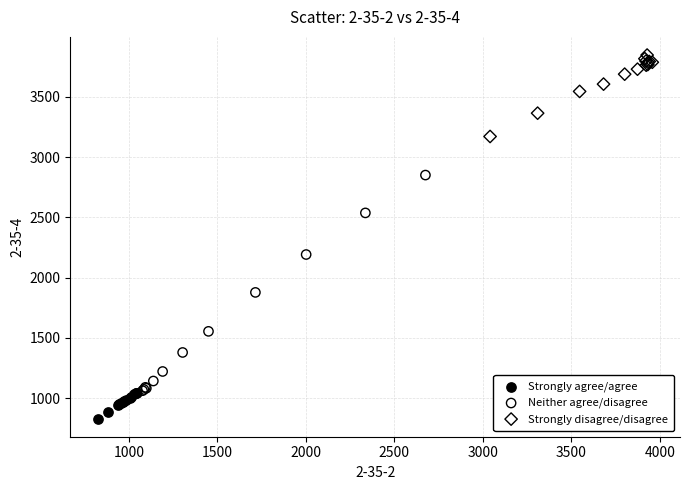

Which series reaches the minimum Y coordinate?

Strongly agree/agree